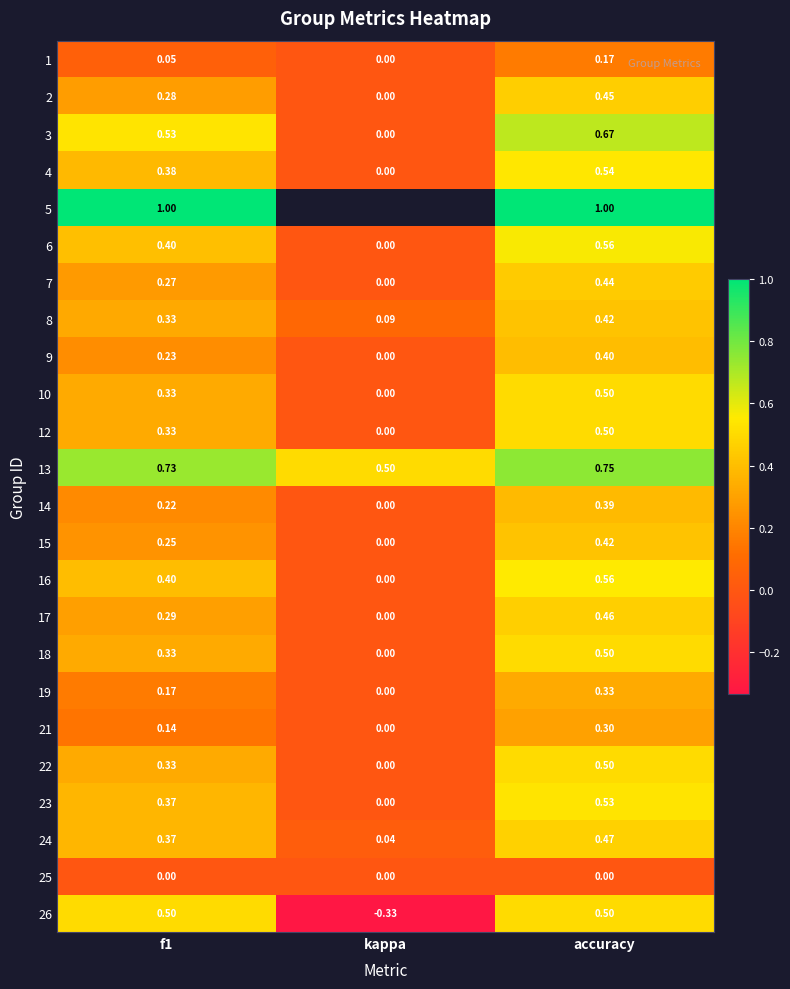

Is the value of 14 at accuracy greater than the value of 4 at f1?

Yes